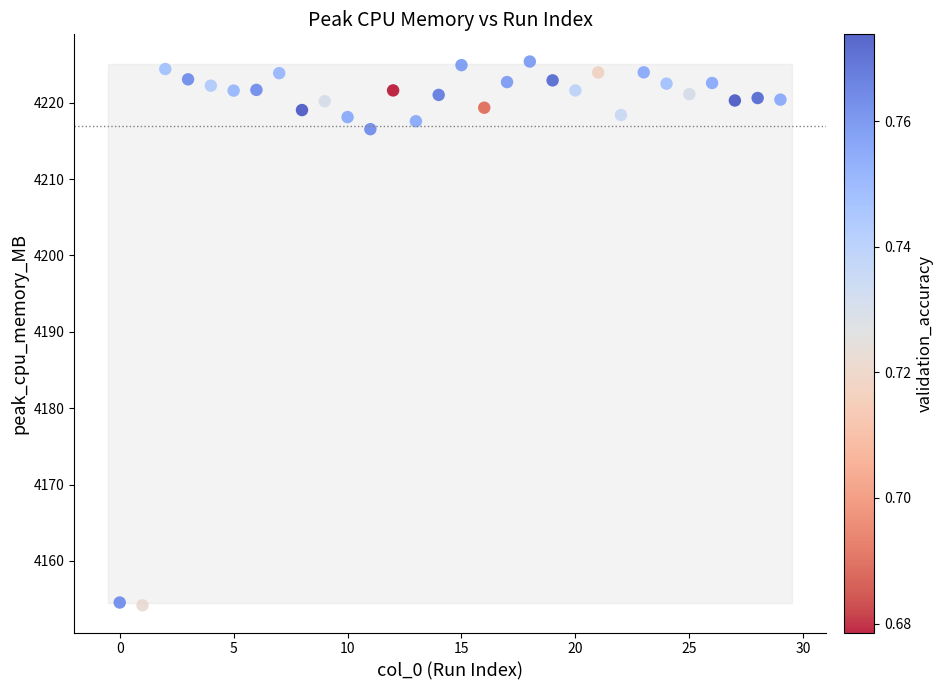

What is the range of Y values (max minus min)?

71.2